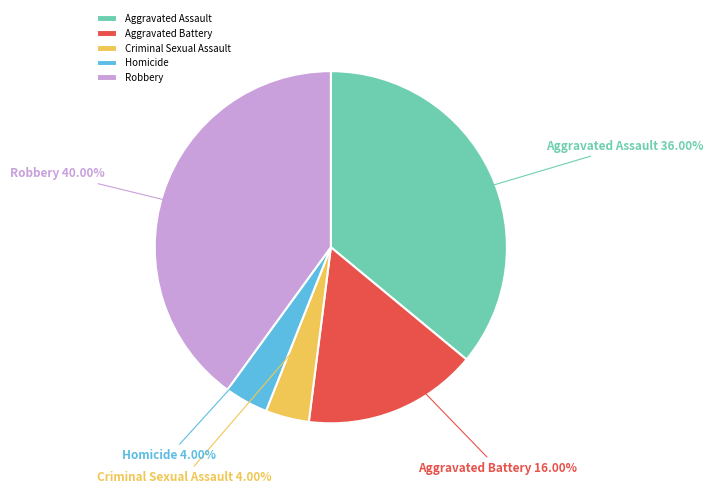

To the nearest percent, what percentage of the pie is Robbery?

40%